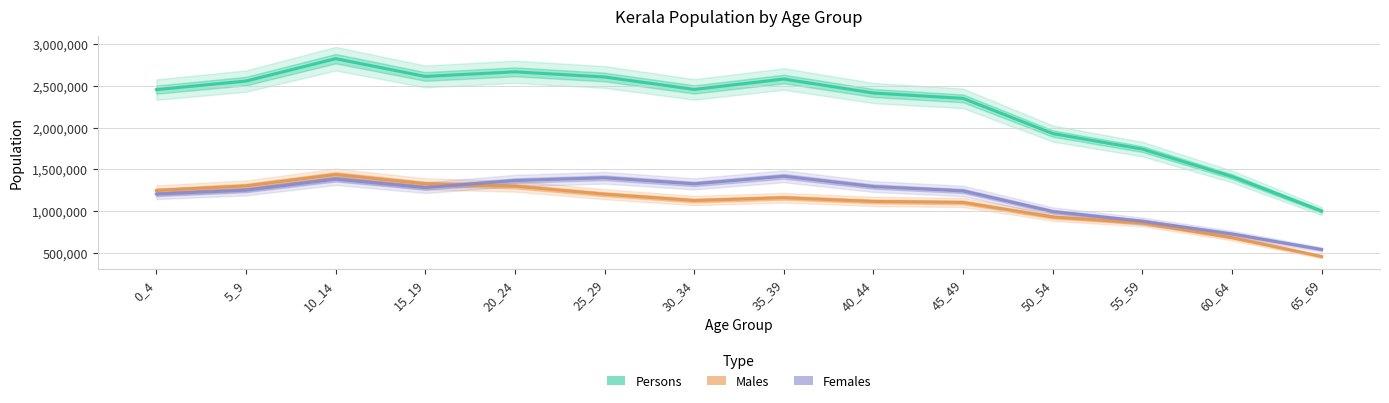

Read the Persons value at 15_19, to the nearest 50.

2610550